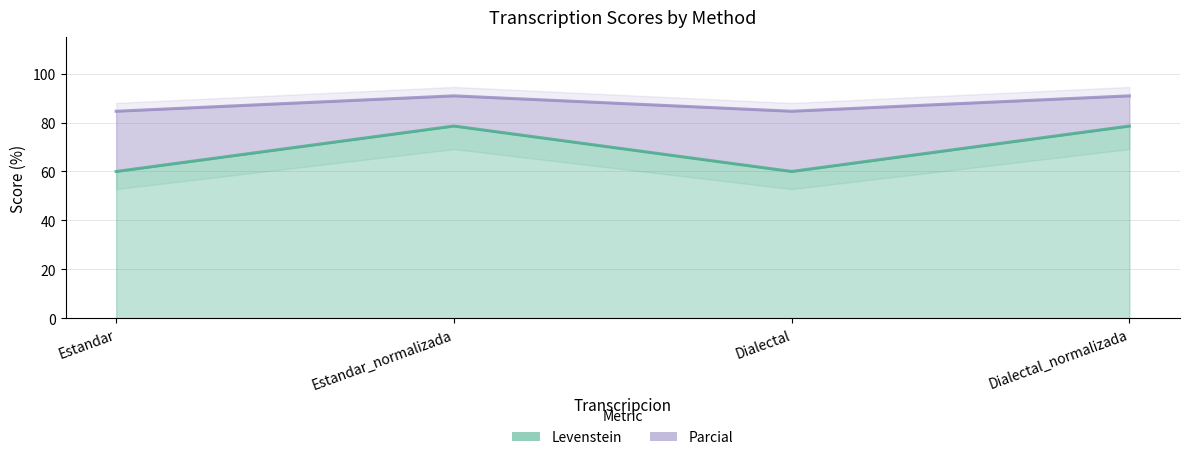

Which category has the highest value in the Levenstein series?

Estandar_normalizada